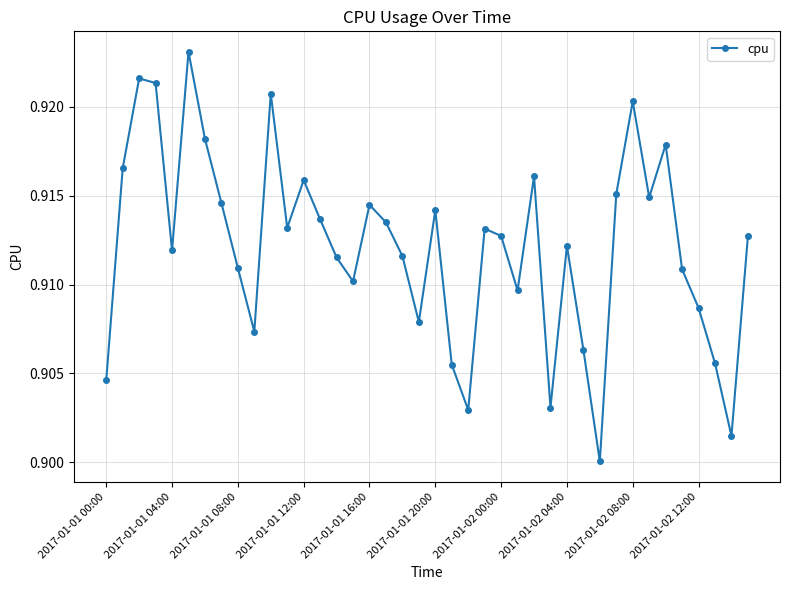

How many points are lower than both their immediate neighbors (excluding endpoints)?

11